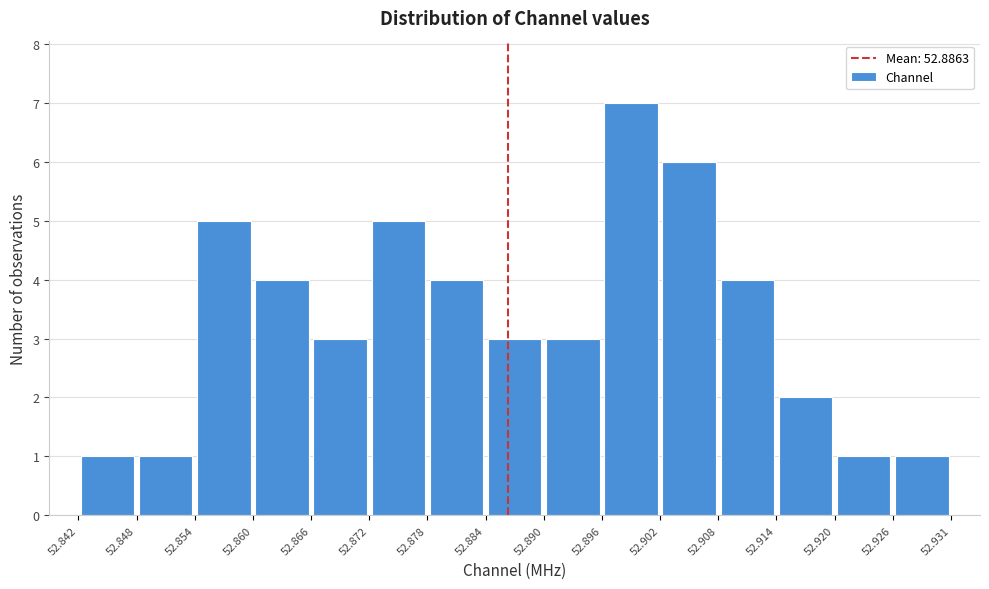

Reading left to right, list every bar in this chart as the range it spans on the x-axis followed by its height. The values are not printed on the chart, so give them approximately, as read against the axis.

52.842 to 52.848: 1
52.848 to 52.854: 1
52.854 to 52.860: 5
52.860 to 52.866: 4
52.866 to 52.872: 3
52.872 to 52.878: 5
52.878 to 52.884: 4
52.884 to 52.890: 3
52.890 to 52.896: 3
52.896 to 52.902: 7
52.902 to 52.908: 6
52.908 to 52.914: 4
52.914 to 52.920: 2
52.920 to 52.926: 1
52.926 to 52.931: 1